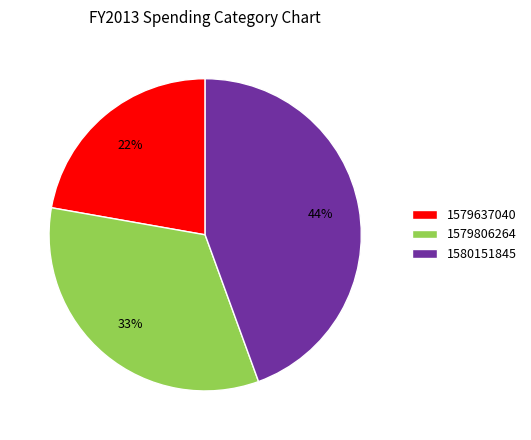

Does 1580151845 account for over 50% of the chart?

No